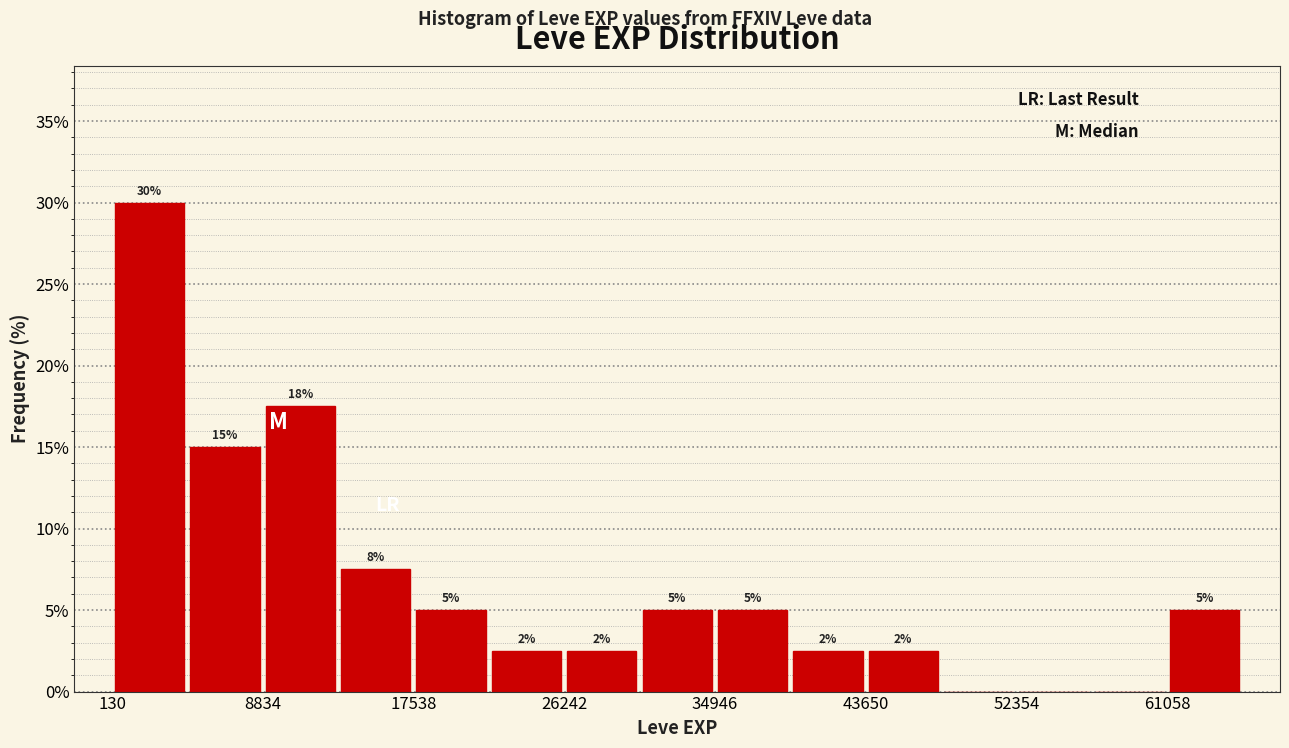

Which range on the x-axis has the tallest bar?

0 to 4000